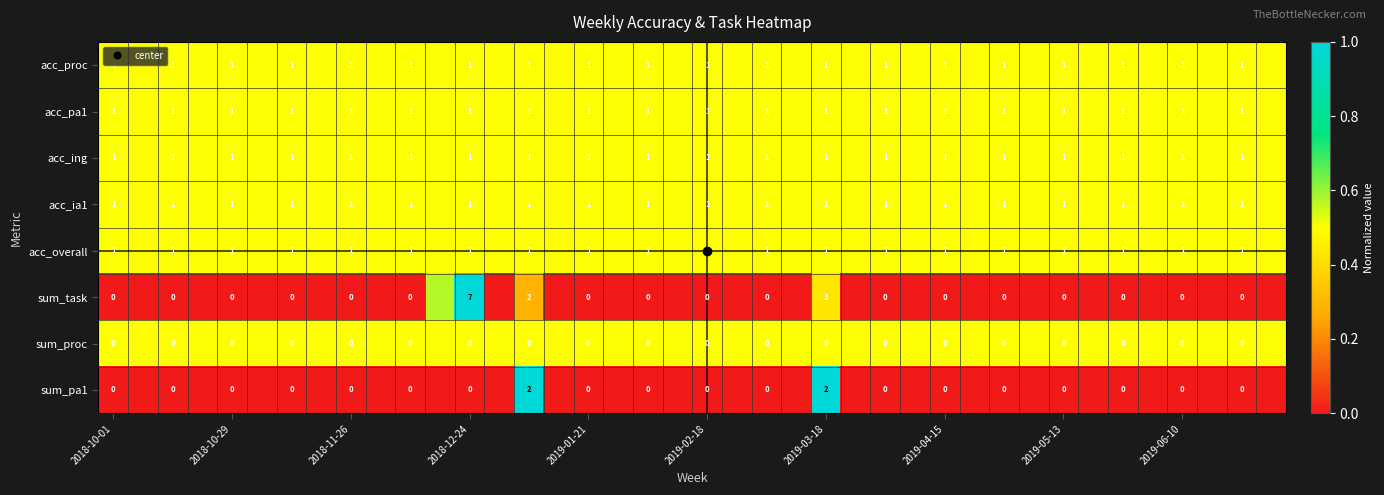

Which has a higher value, 17 or 35?

17